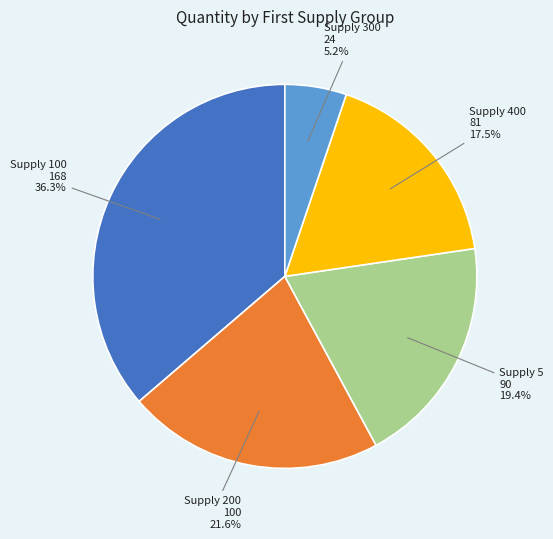

Does any single category account for the majority?

No